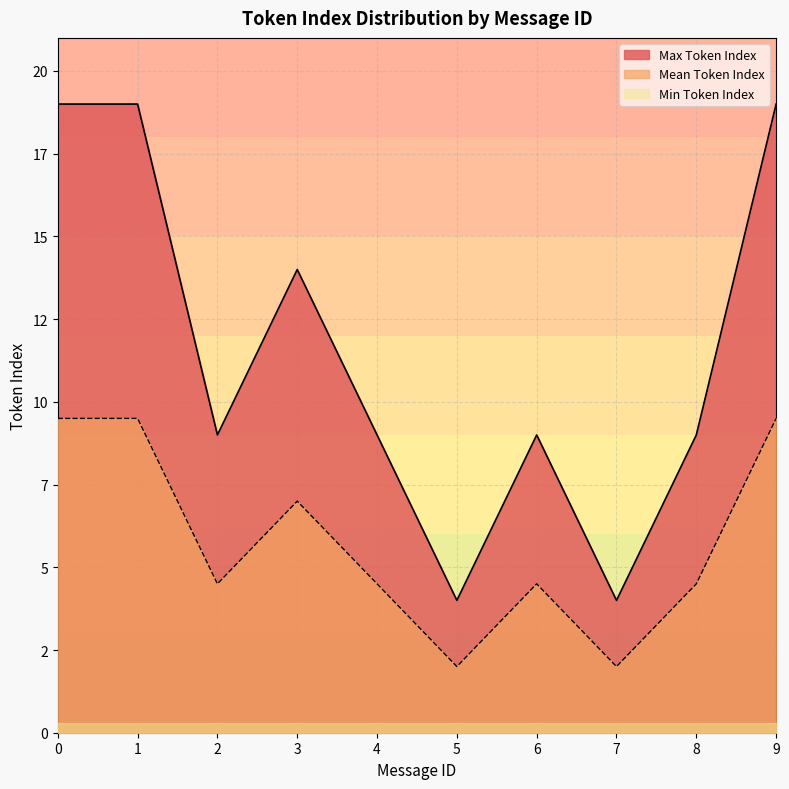

How many categories are shown in the chart?

10